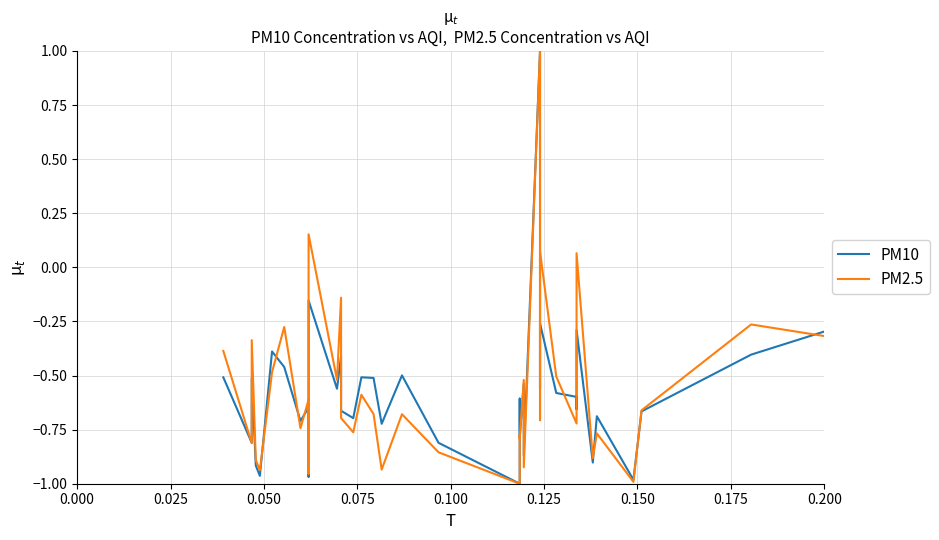

True or false: PM2.5 has more than 1 interior local peaks.

True